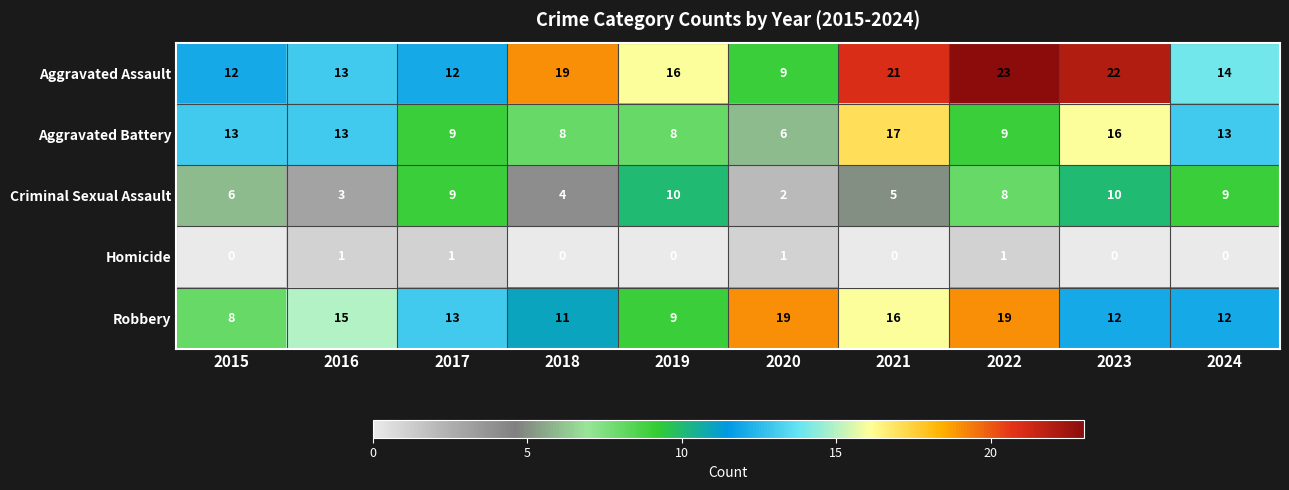

Which series has the largest total across all categories?

Aggravated Assault